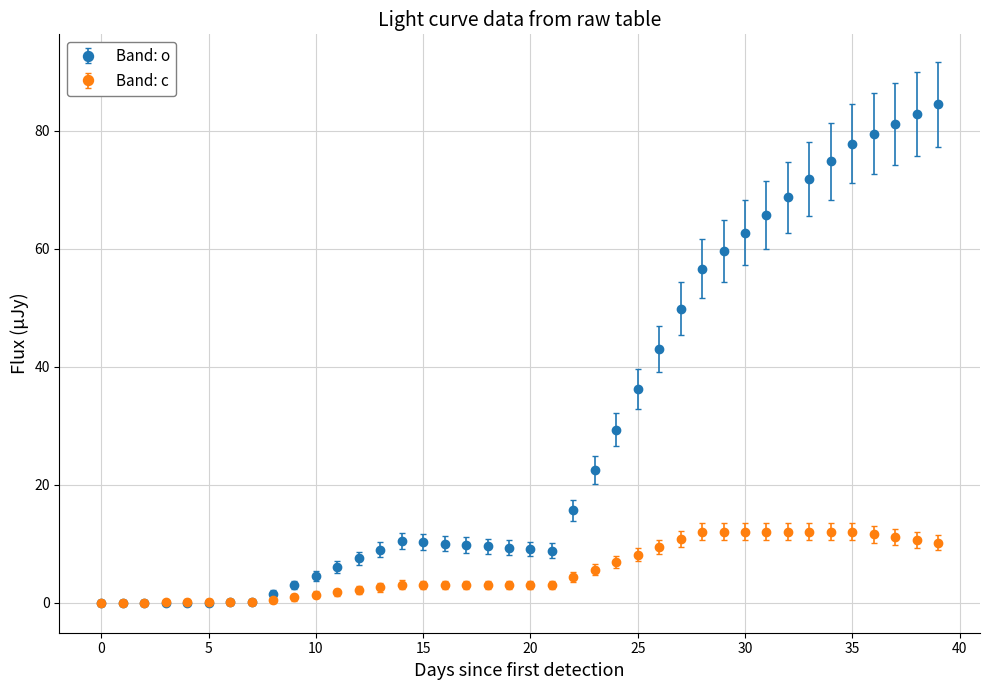

Which series has the largest total across all categories?

Band: o